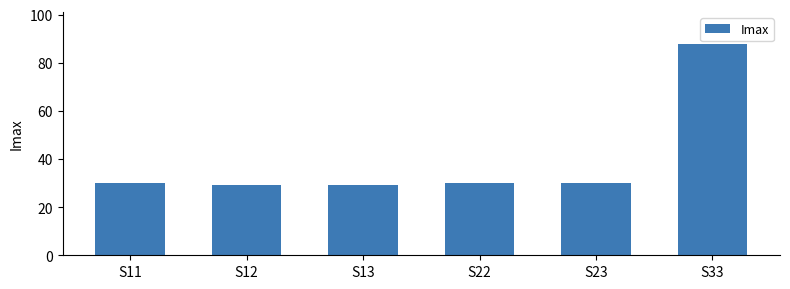

True or false: the data shows 30 at S11.

True